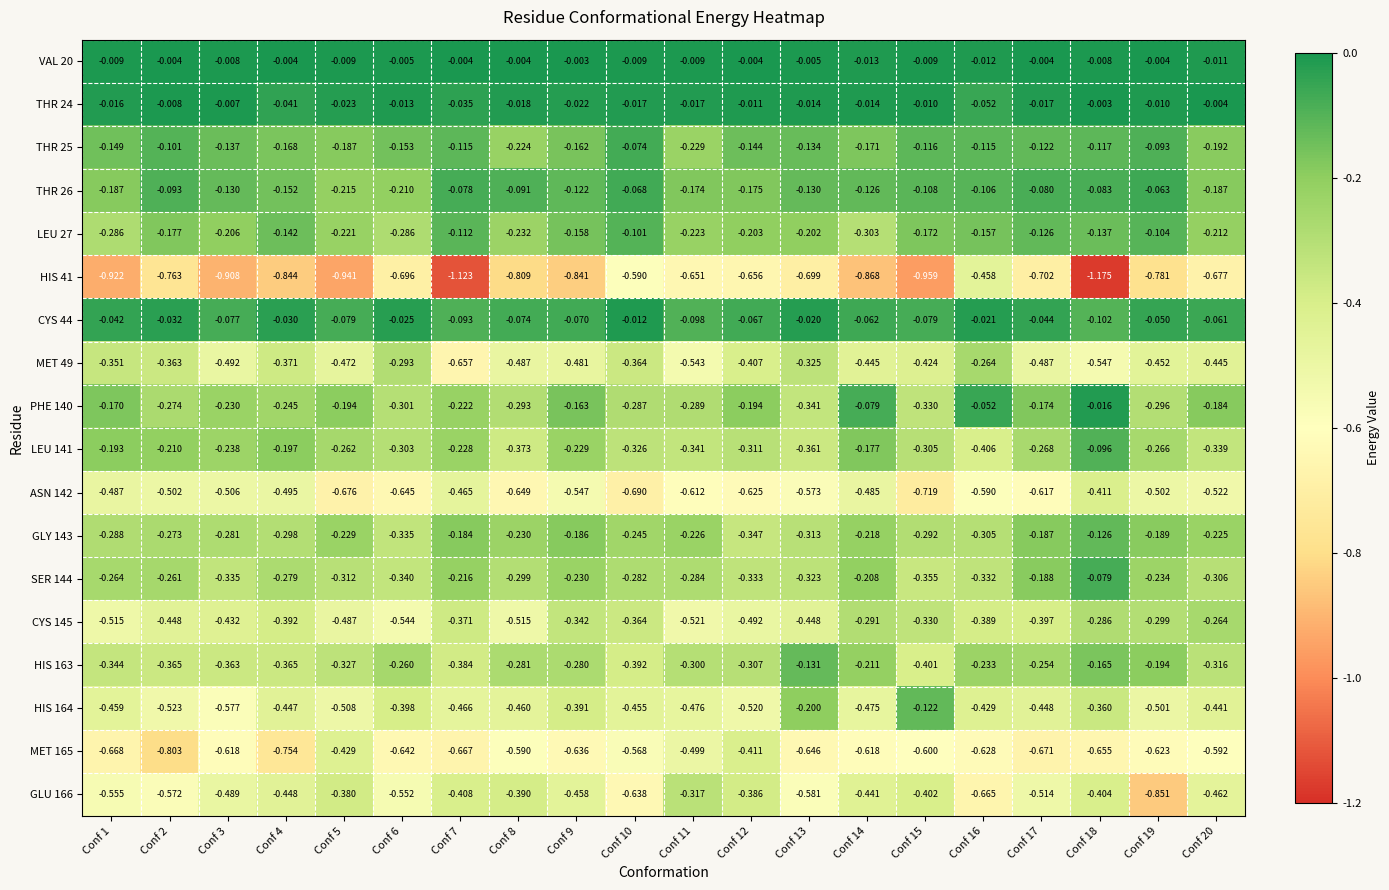

How many data points does each series have?

20